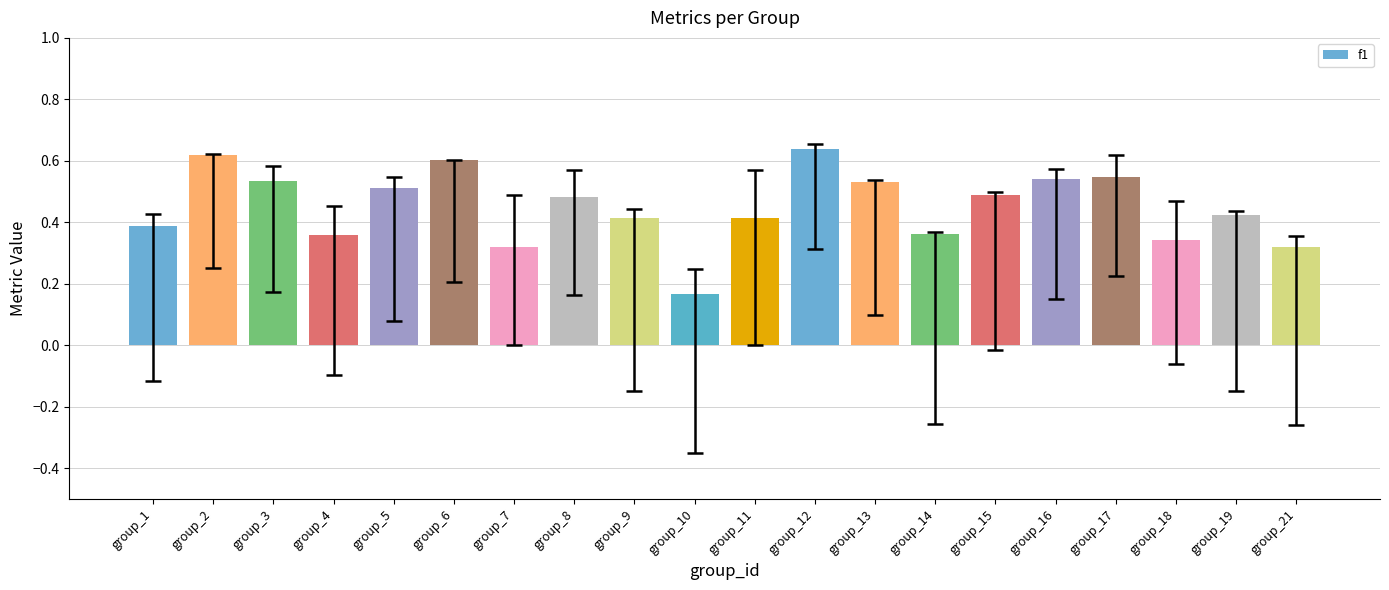

What is the sum of all values?

9.0